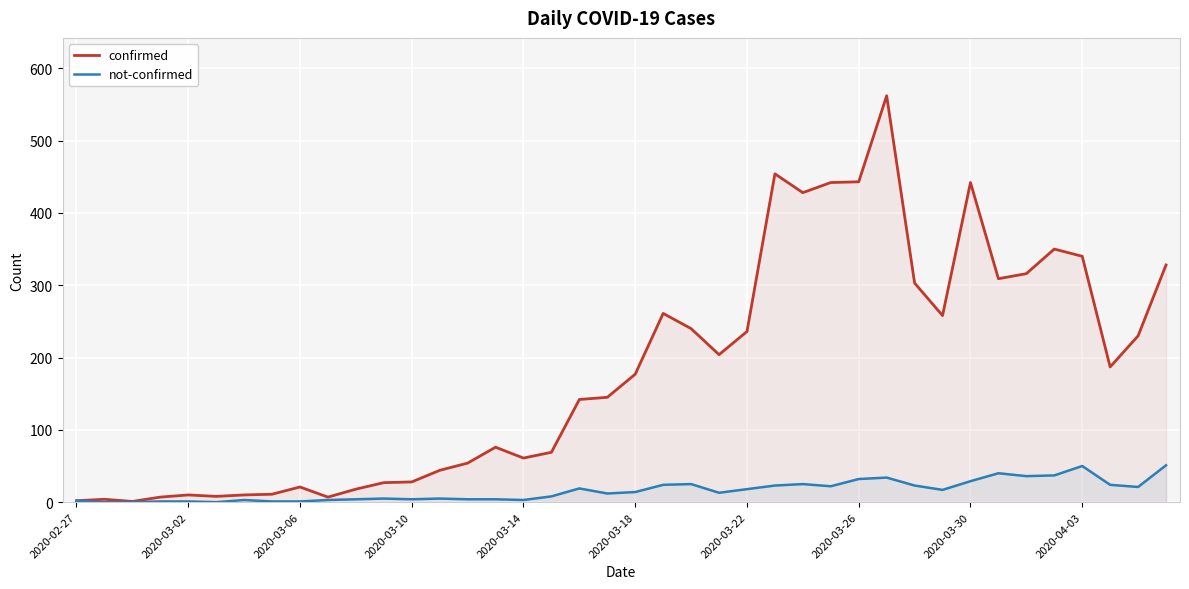

List the series in order of their overall mean, lowest first.

not-confirmed, confirmed